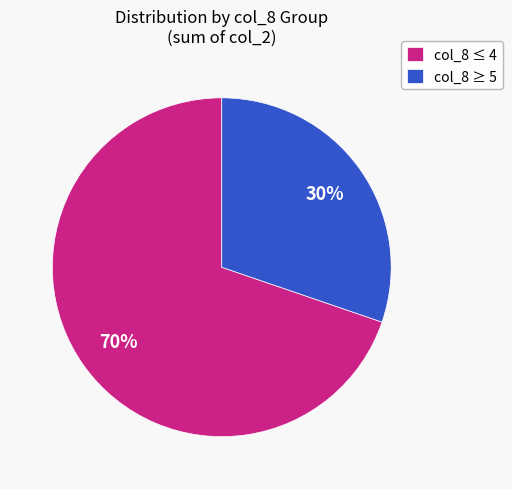

Does any single category account for the majority?

Yes